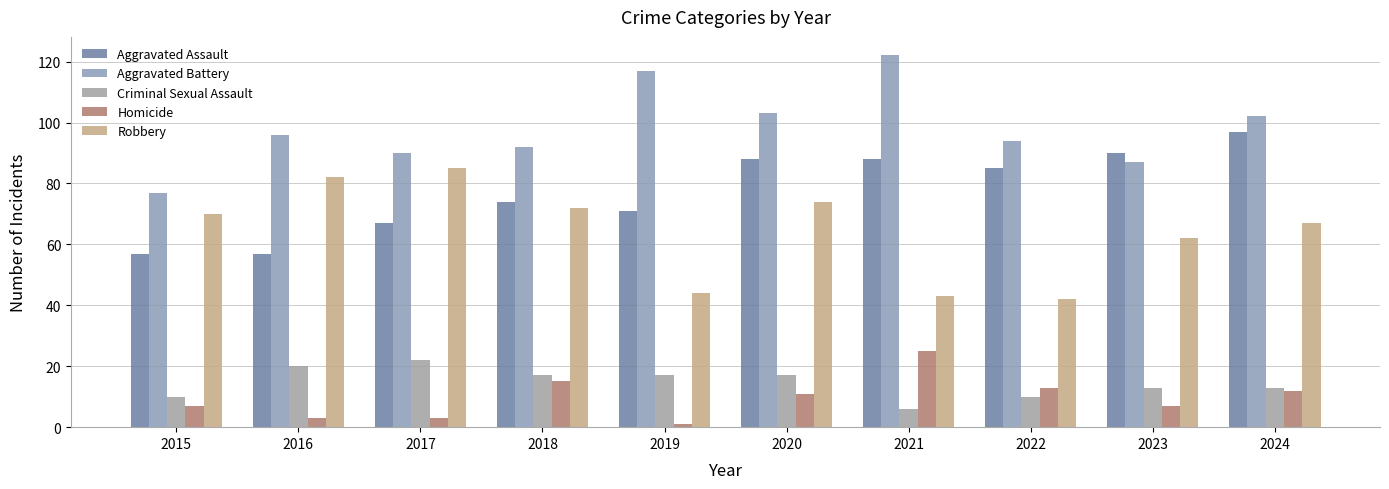

Which series has the widest spread of values?

Aggravated Battery